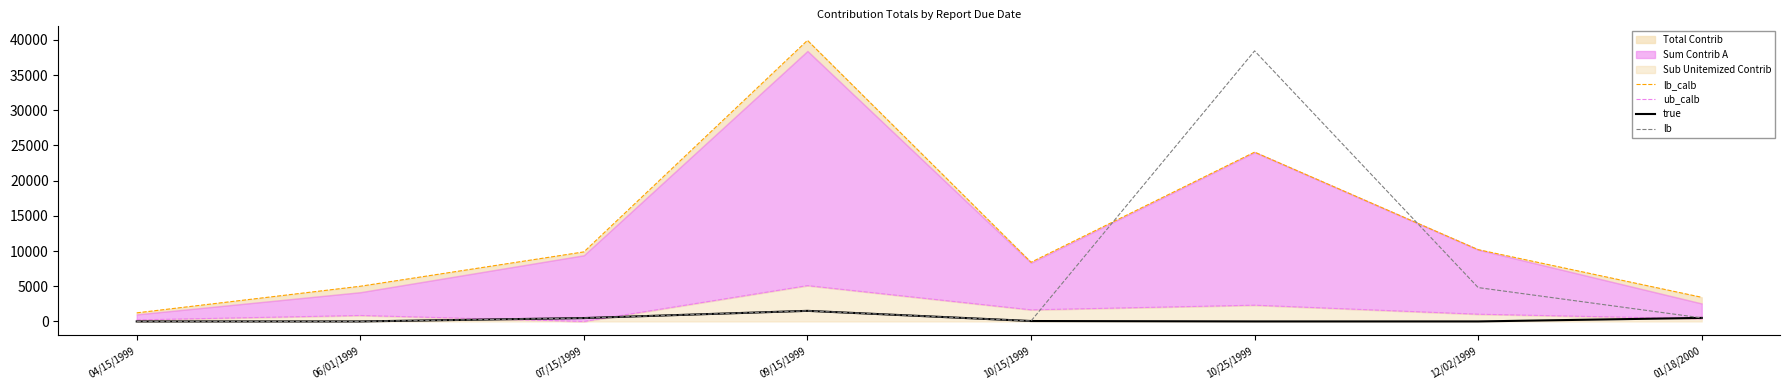

True or false: ub_calb has a value of 5089.0 at 09/15/1999.

True